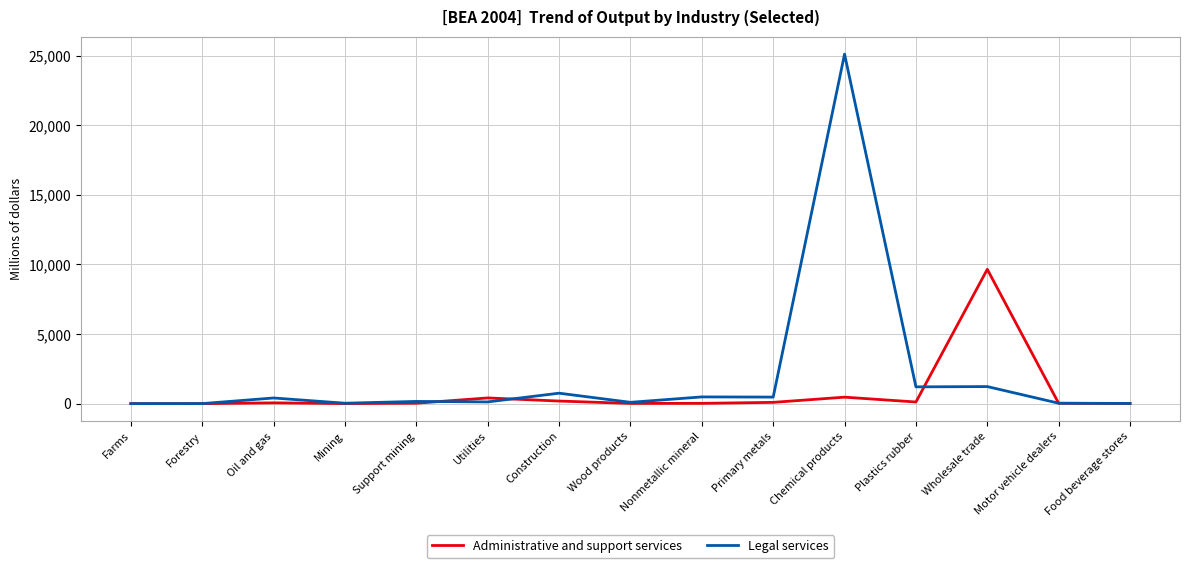

Which series has the largest range (max minus min)?

Legal services